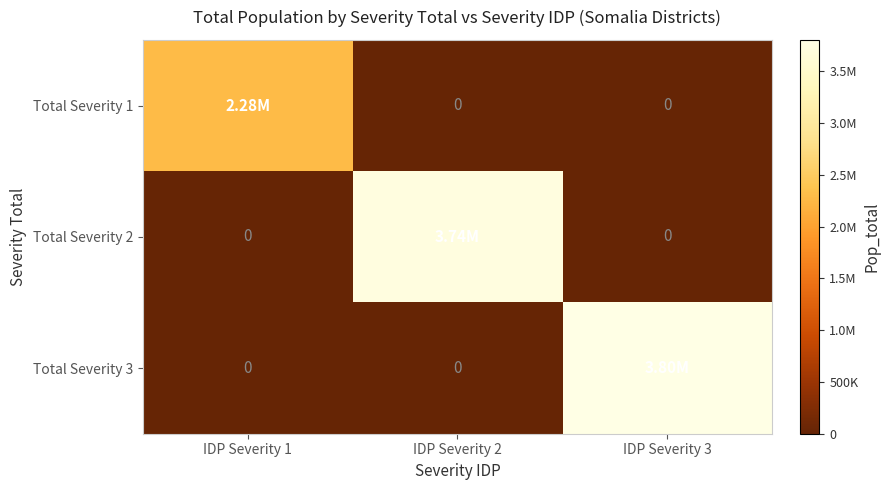

Which series has the largest range (max minus min)?

Total Severity 3